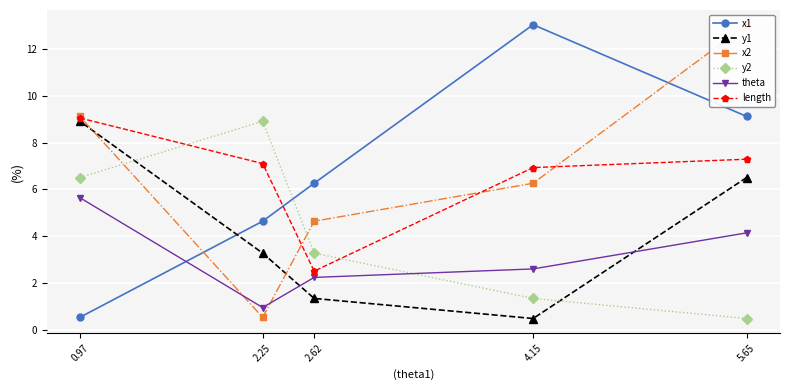

Is it true that length equals 4.2 at 2.62?

False